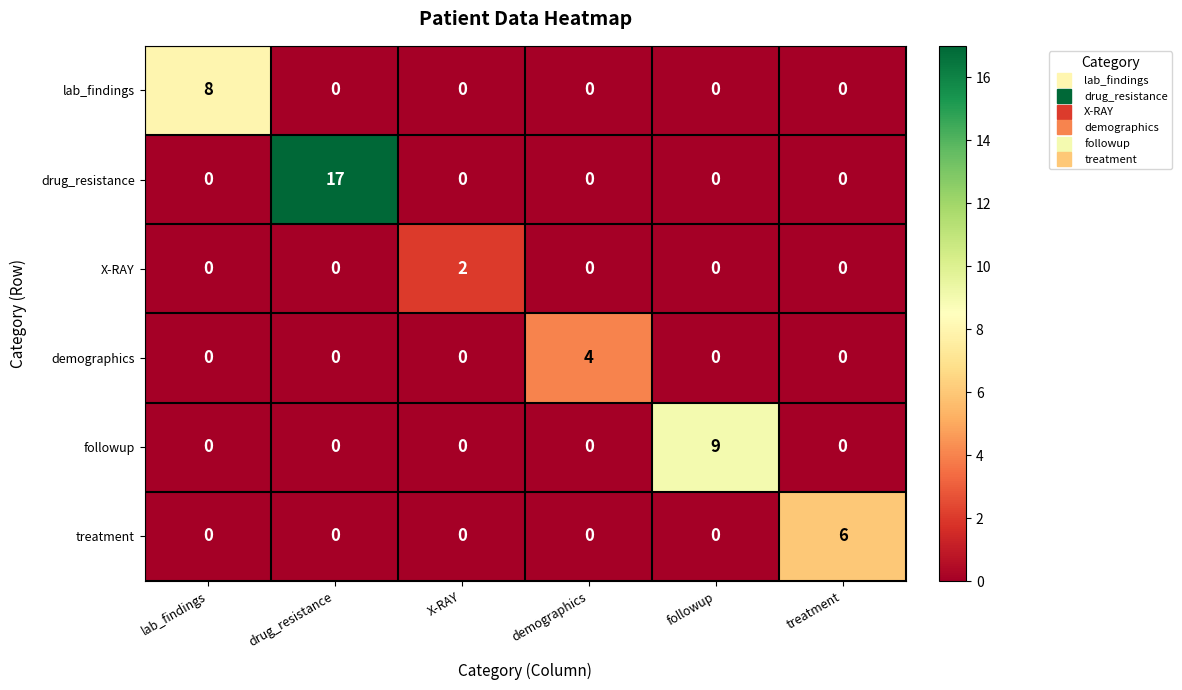

Which category has the highest value across all series?

drug_resistance